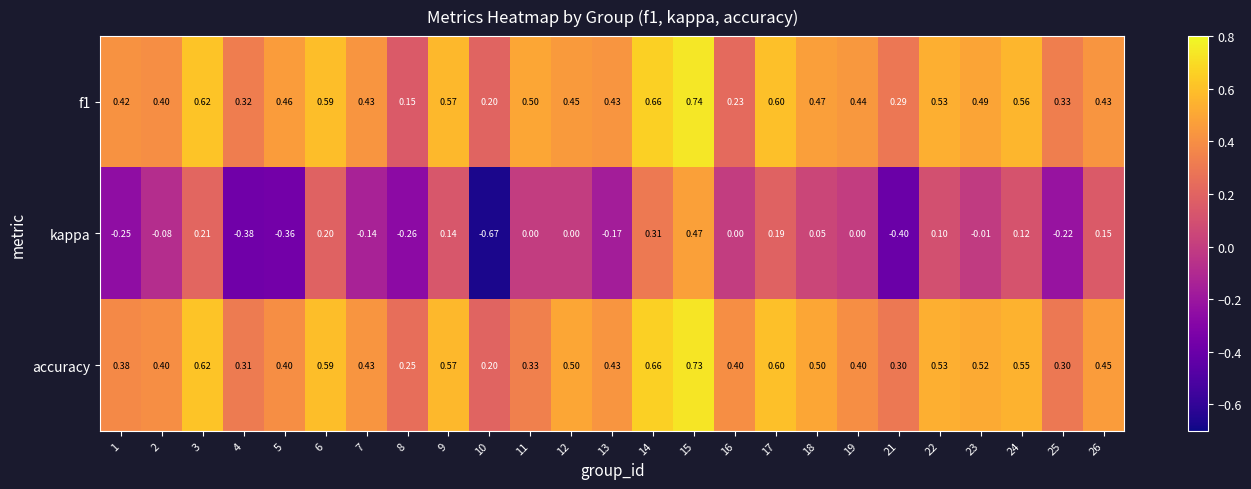

Which series has the largest total across all categories?

accuracy